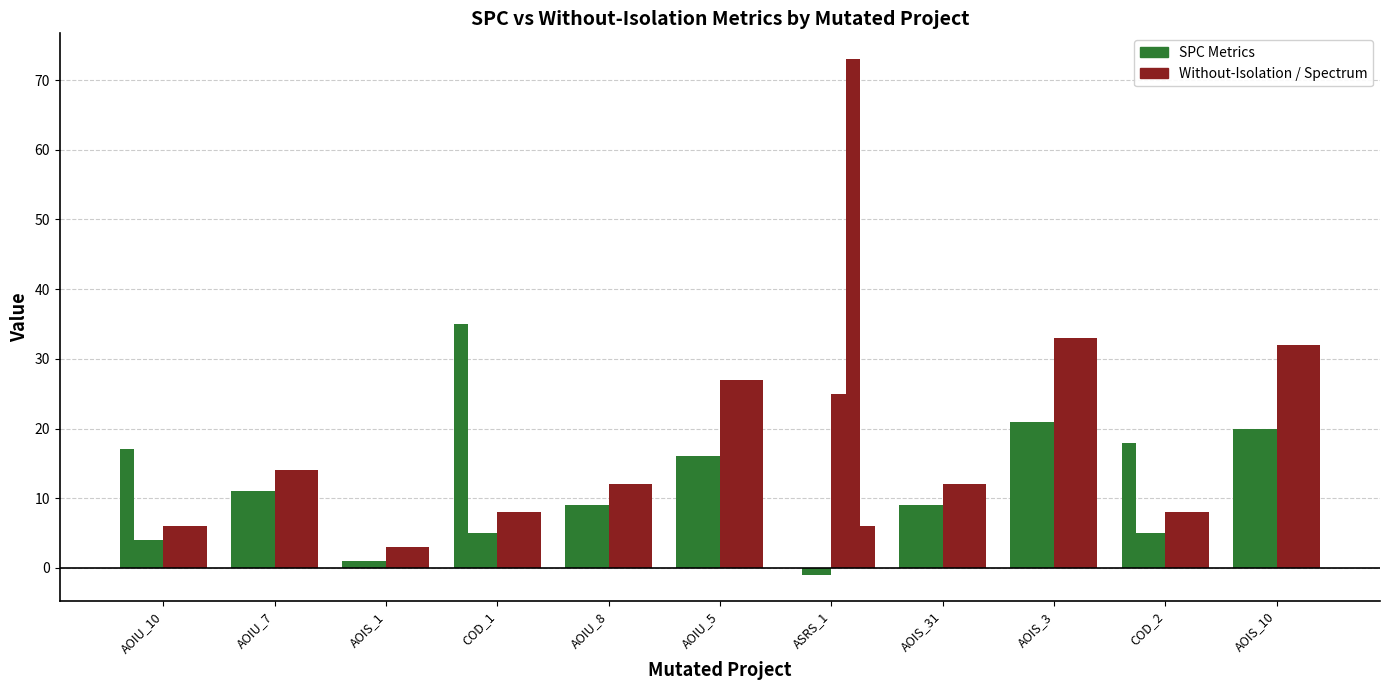

Does the chart contain stacked bars?

No